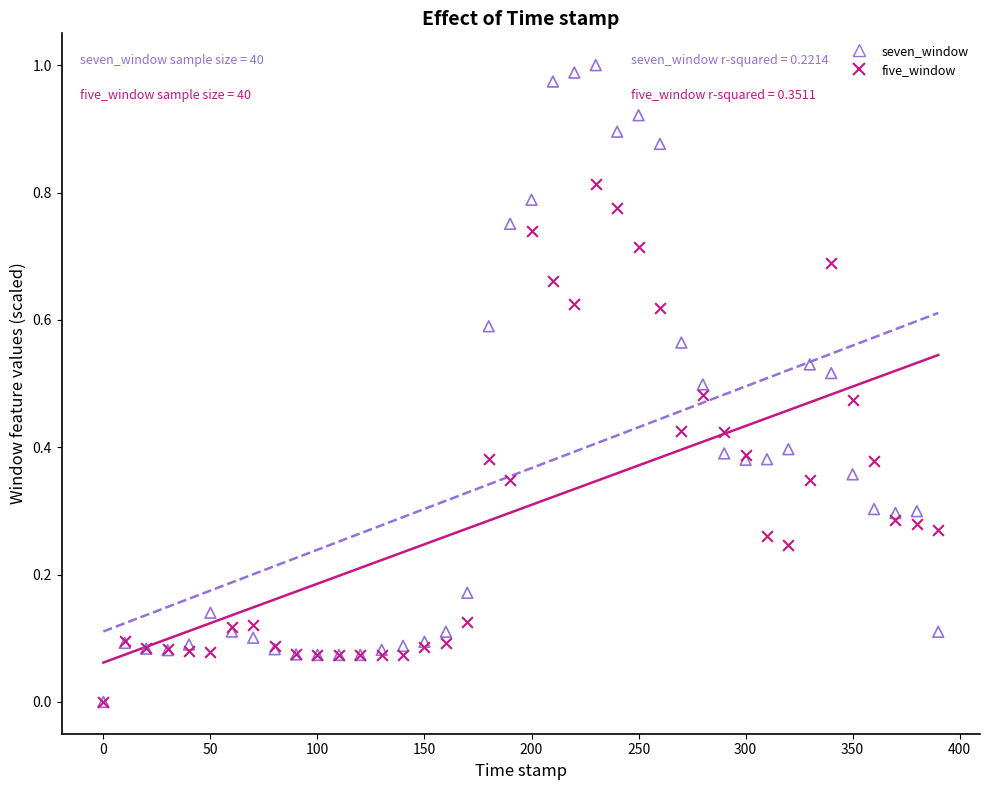

Which series reaches the maximum Y coordinate?

seven_window